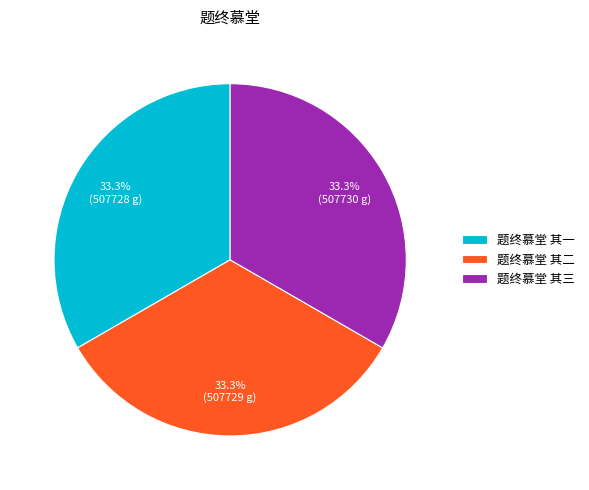

How many segments does this pie chart have?

3